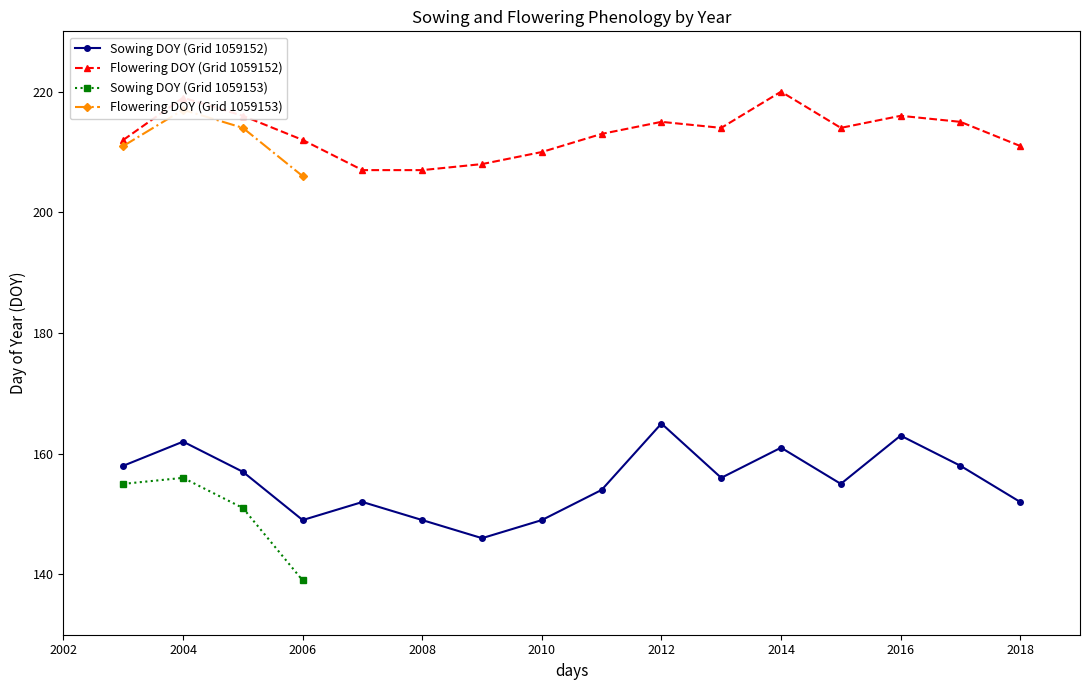

Rank the series by their average value, from highest to lowest.

Flowering DOY, Sowing DOY